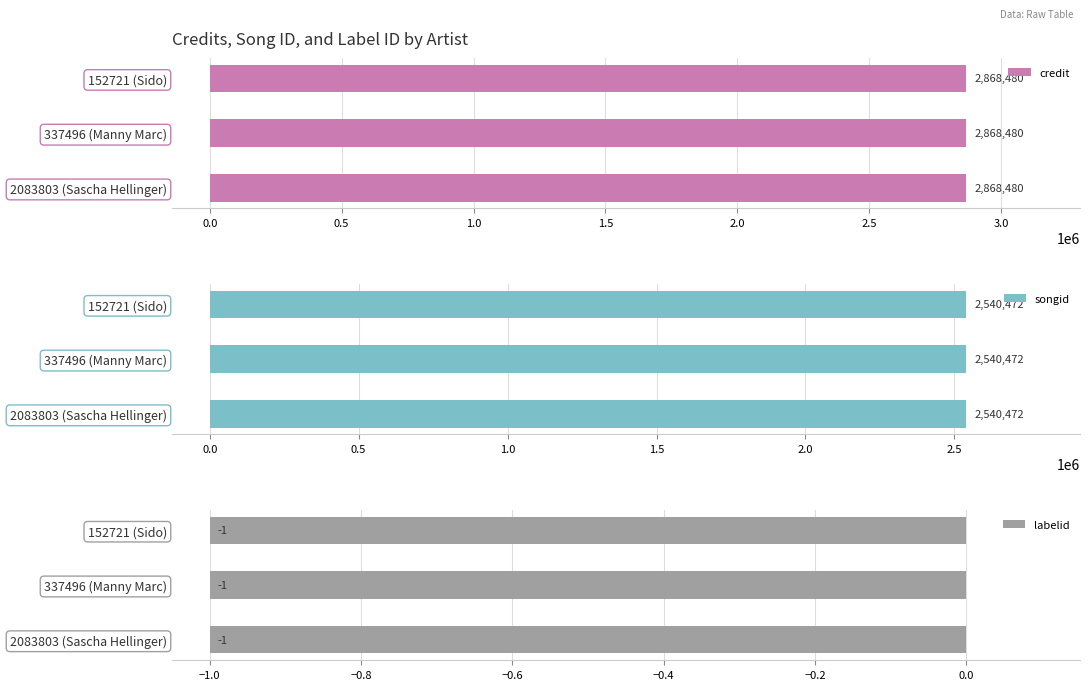

Read the songid value at 337496 (Manny Marc).

2540472